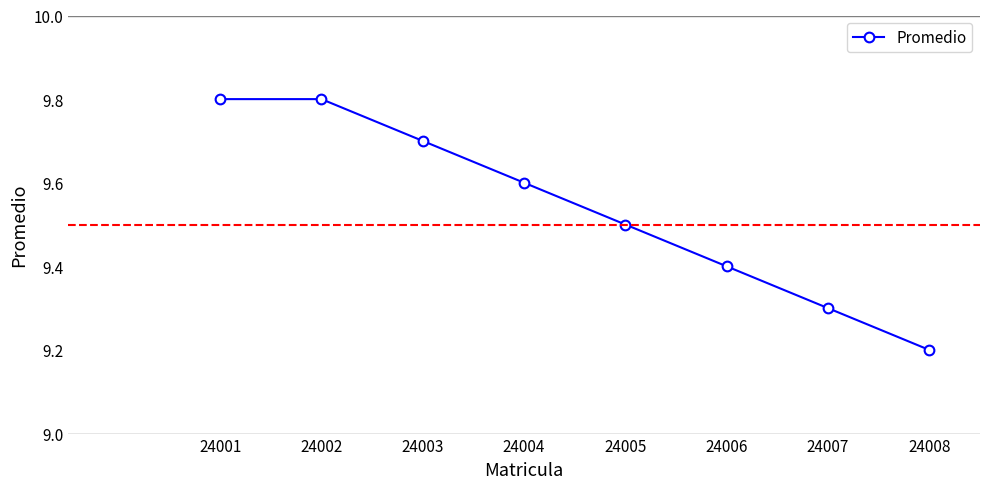

What is the change in value from 24002 to 24005?

-0.3